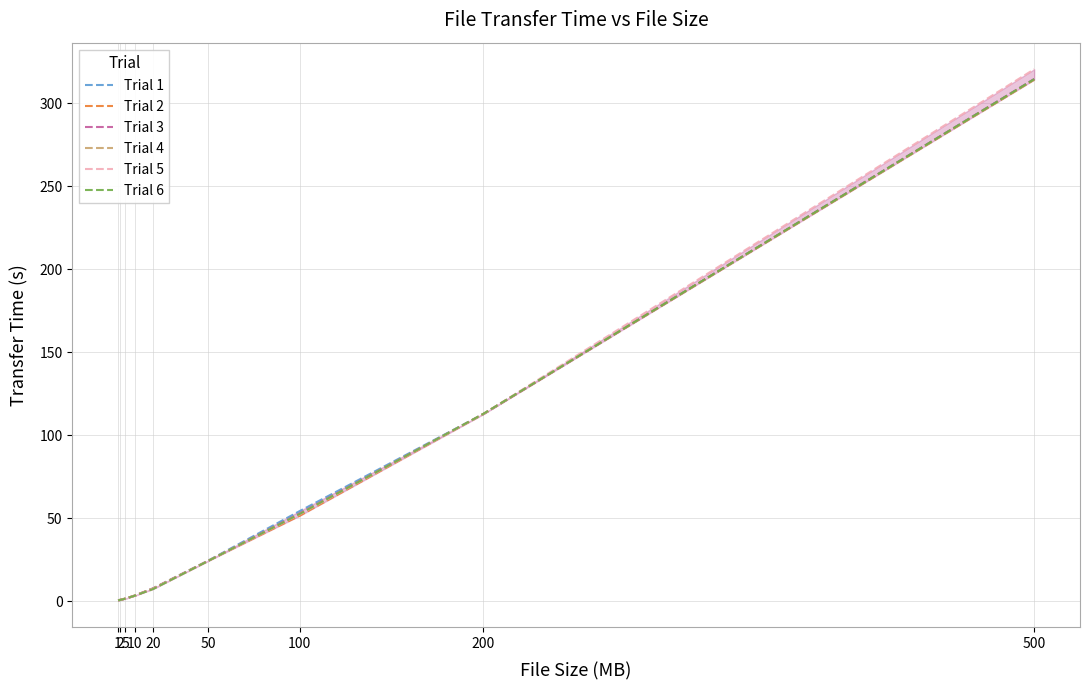

Reading right to left, list all the values displayed in this chart.

Trial 1: 314.7	112.8	54.3	24.3	7.6	3.3	1.5	0.7	0.4
Trial 2: 314.3	112.8	51.5	24.2	7.5	3.3	1.5	0.7	0.5
Trial 3: 314.7	112.7	52.9	24.2	7.6	3.3	1.5	0.7	0.4
Trial 4: 314.3	112.8	52.5	24.2	7.5	3.2	1.6	0.7	0.4
Trial 5: 320.6	112.8	52.3	24.2	7.4	3.2	1.5	0.7	0.4
Trial 6: 314.6	112.9	52.6	24.2	7.2	3.2	1.5	0.7	0.5